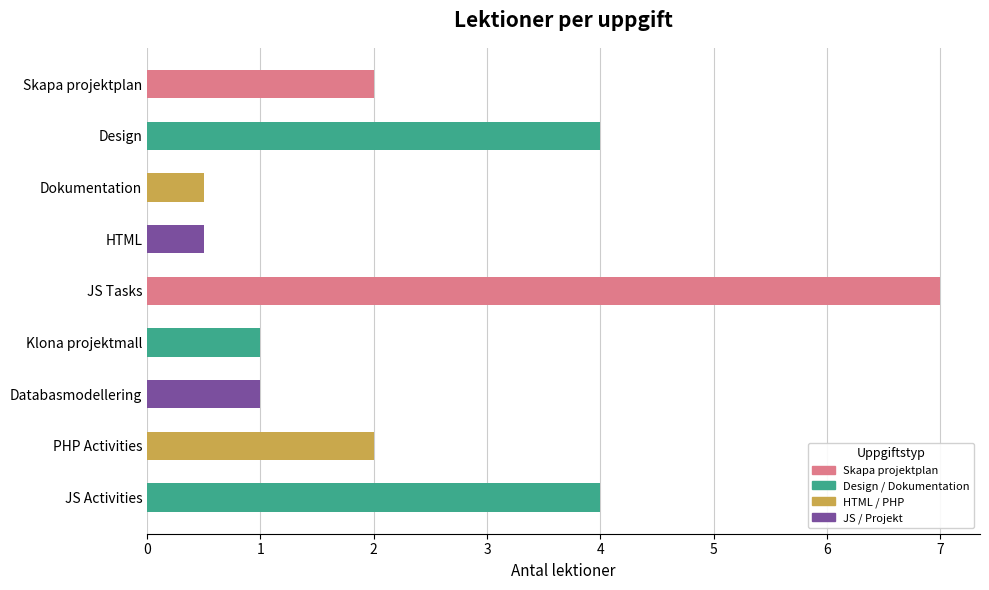

Approximately how many times larger is the value at JS Activities compared to Design?

1.0